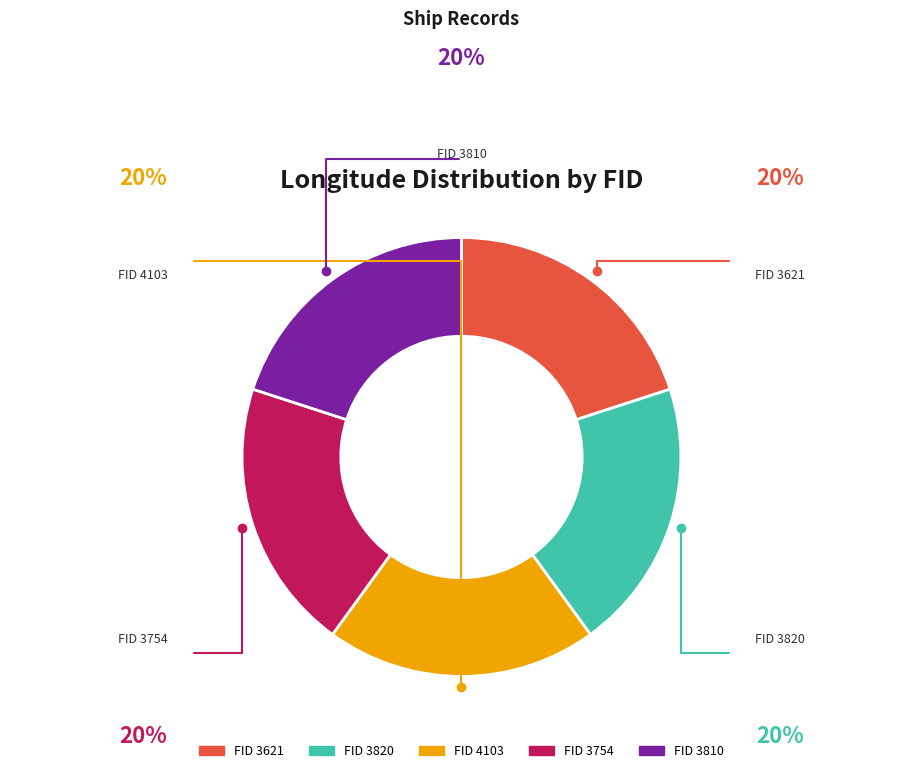

Does any single category account for the majority?

No